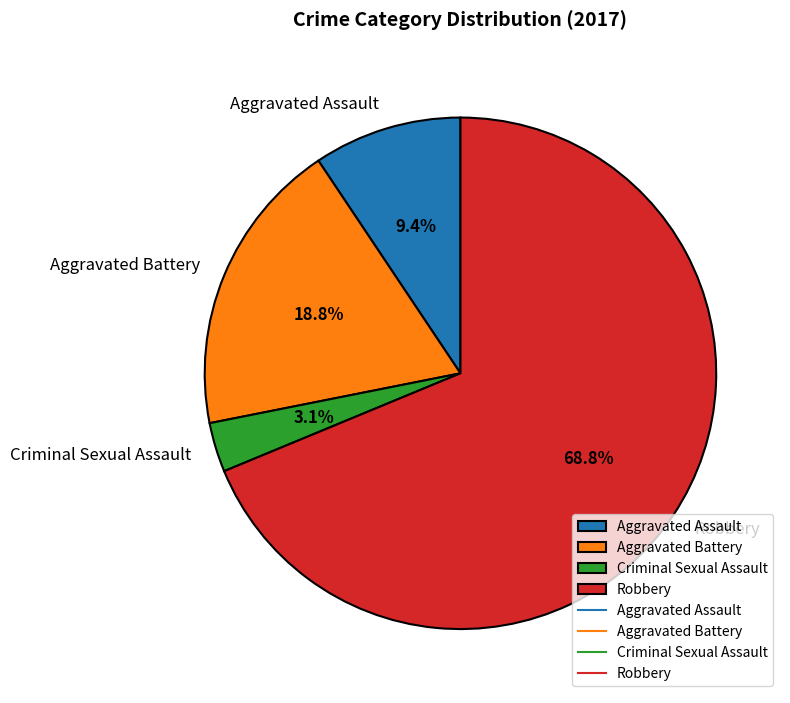

Which slice is the smallest?

Criminal Sexual Assault